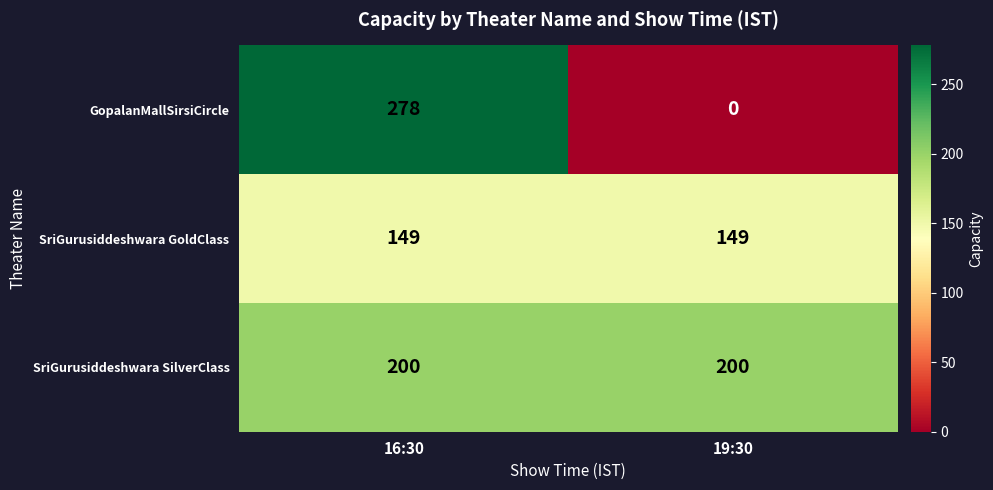

Reading left to right, list all the values displayed in this chart.

GopalanMallSirsiCircle: 278	0
SriGurusiddeshwara GoldClass: 149	149
SriGurusiddeshwara SilverClass: 200	200